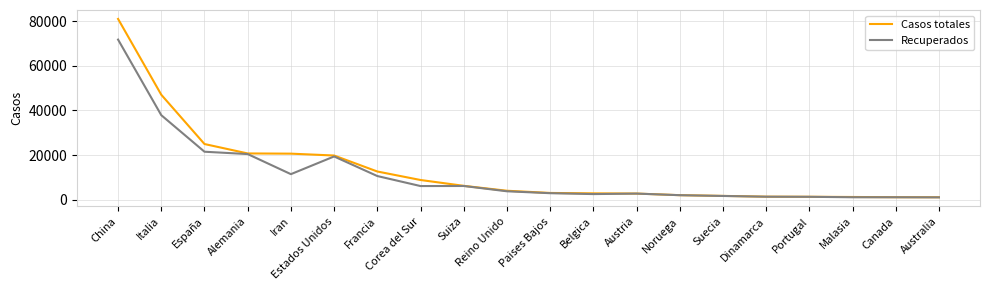

The value of Recuperados at Estados Unidos is 19352. True or false?

True